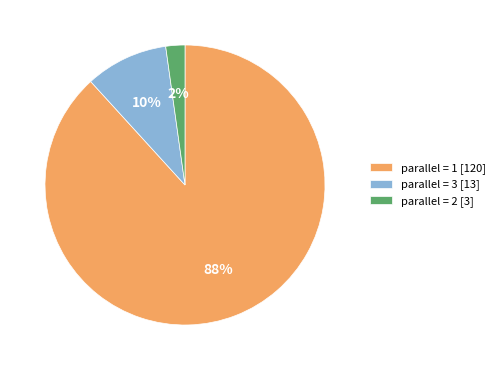

Which category accounts for the majority?

parallel = 1 [120]